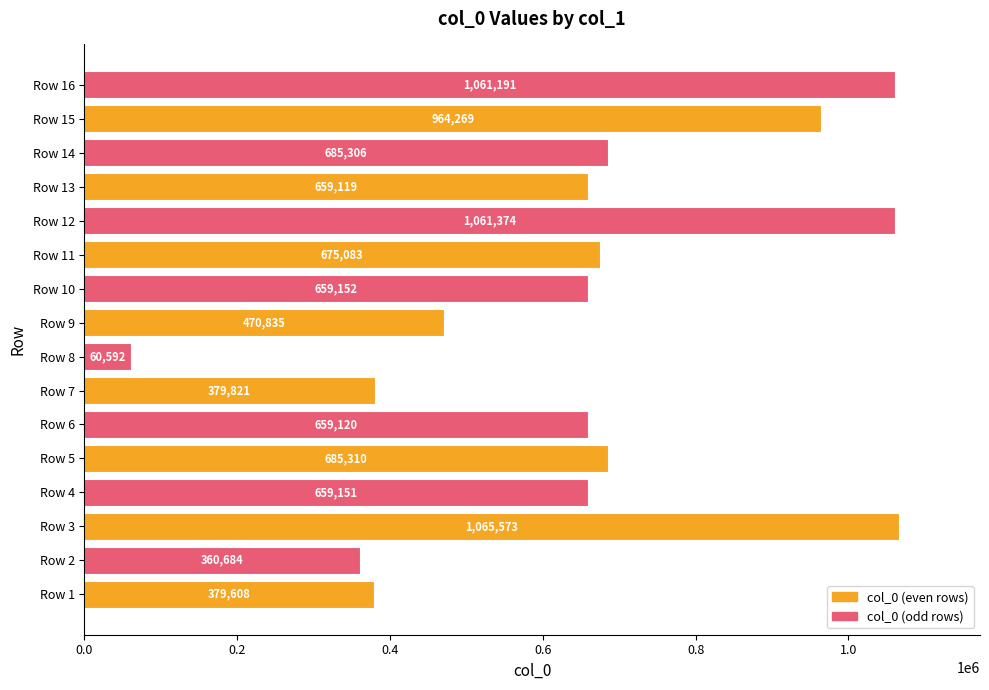

How many distinct data groups are displayed?

1